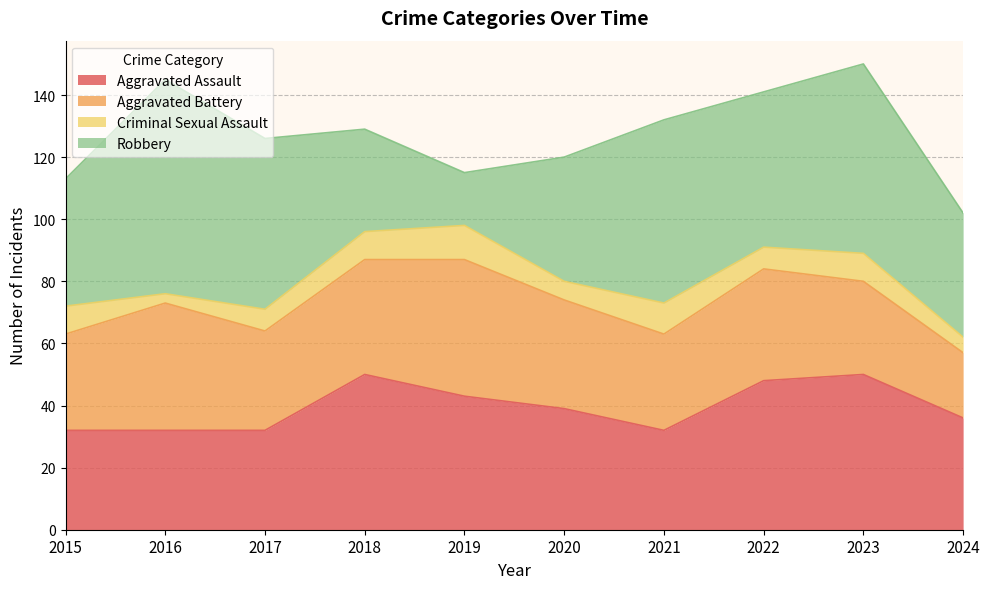

What is the lowest value of the Aggravated Battery series?

21